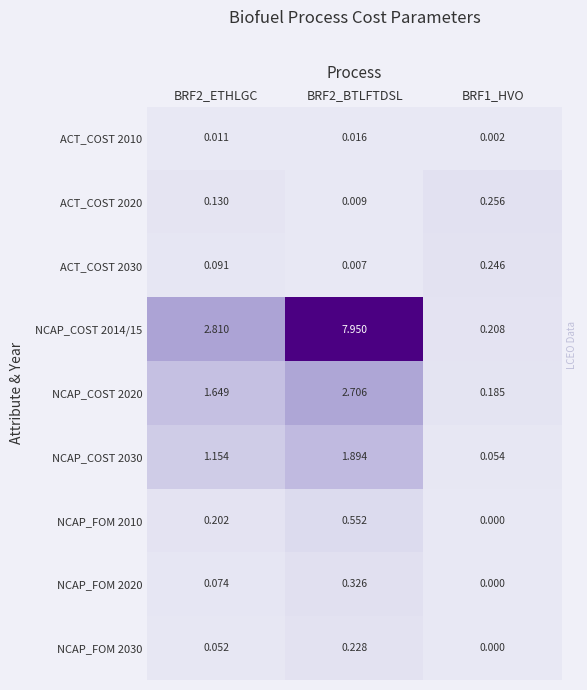

Is the value of NCAP_FOM 2010 at BRF1_HVO greater than the value of NCAP_COST 2014/15 at BRF1_HVO?

No